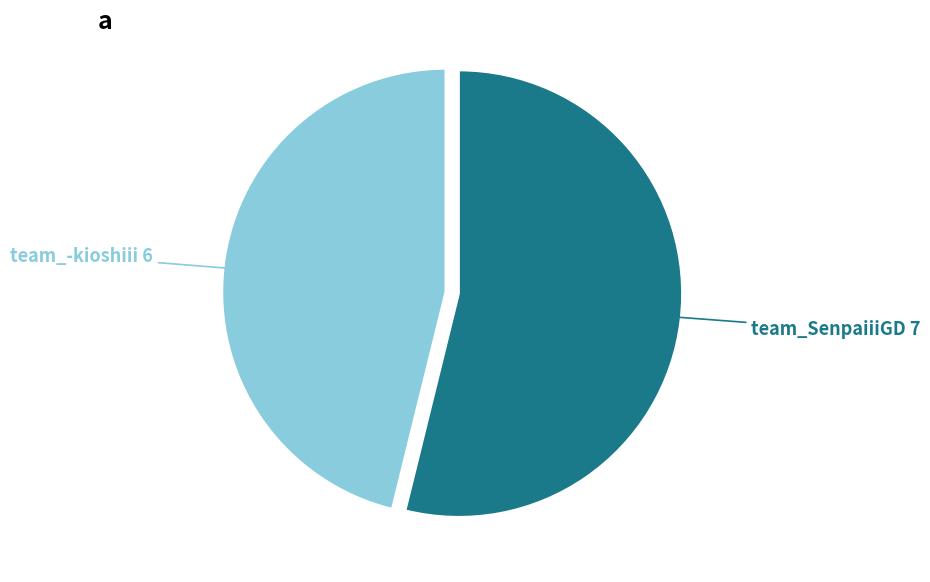

Is the sum of team_-kioshiii and team_SenpaiiiGD greater than half?

Yes